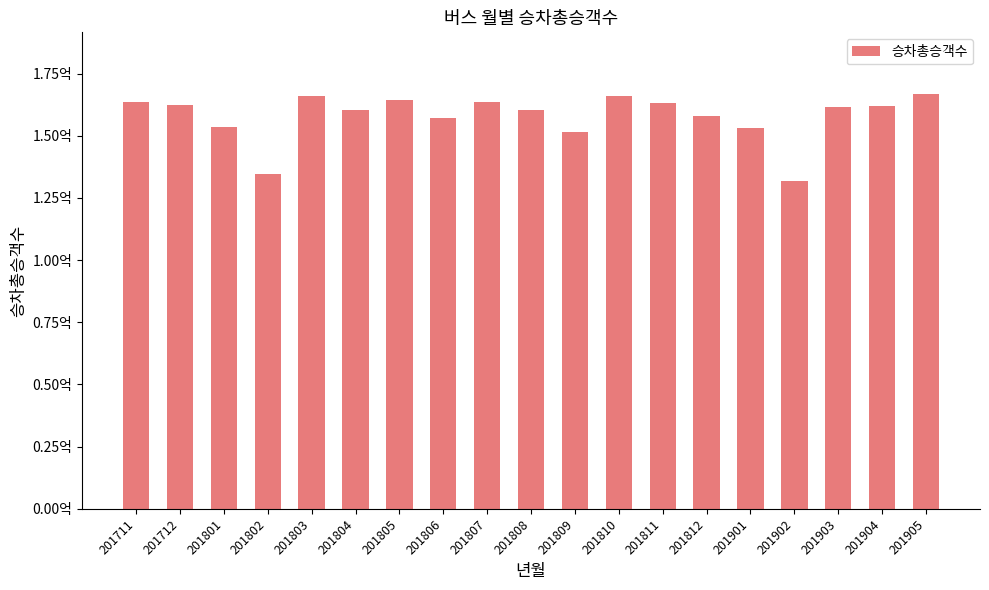

What is the value of the 11th bar from the left?

151311657